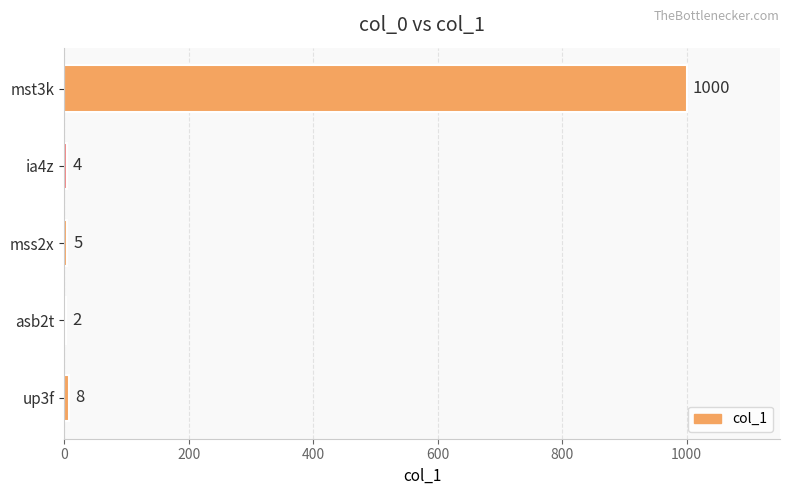

What is the maximum value shown in the chart?

1000